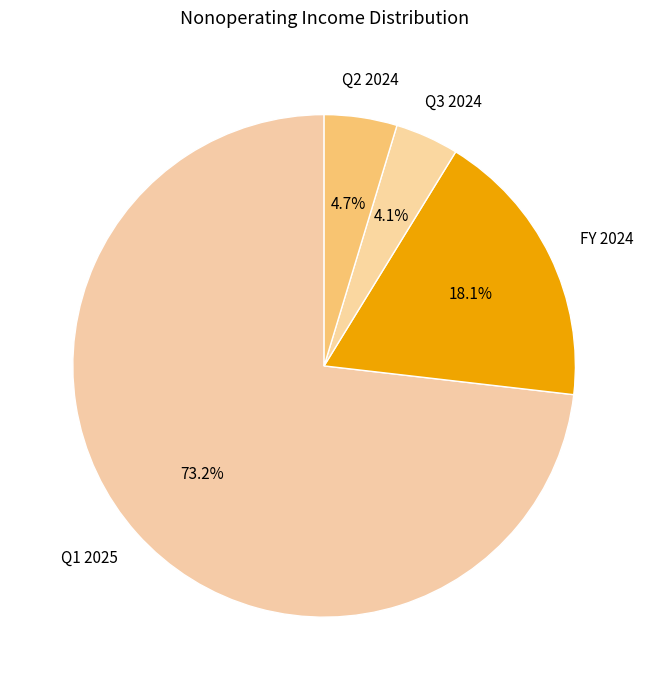

Do Q3 2024 and Q1 2025 together represent more than half of the pie?

Yes